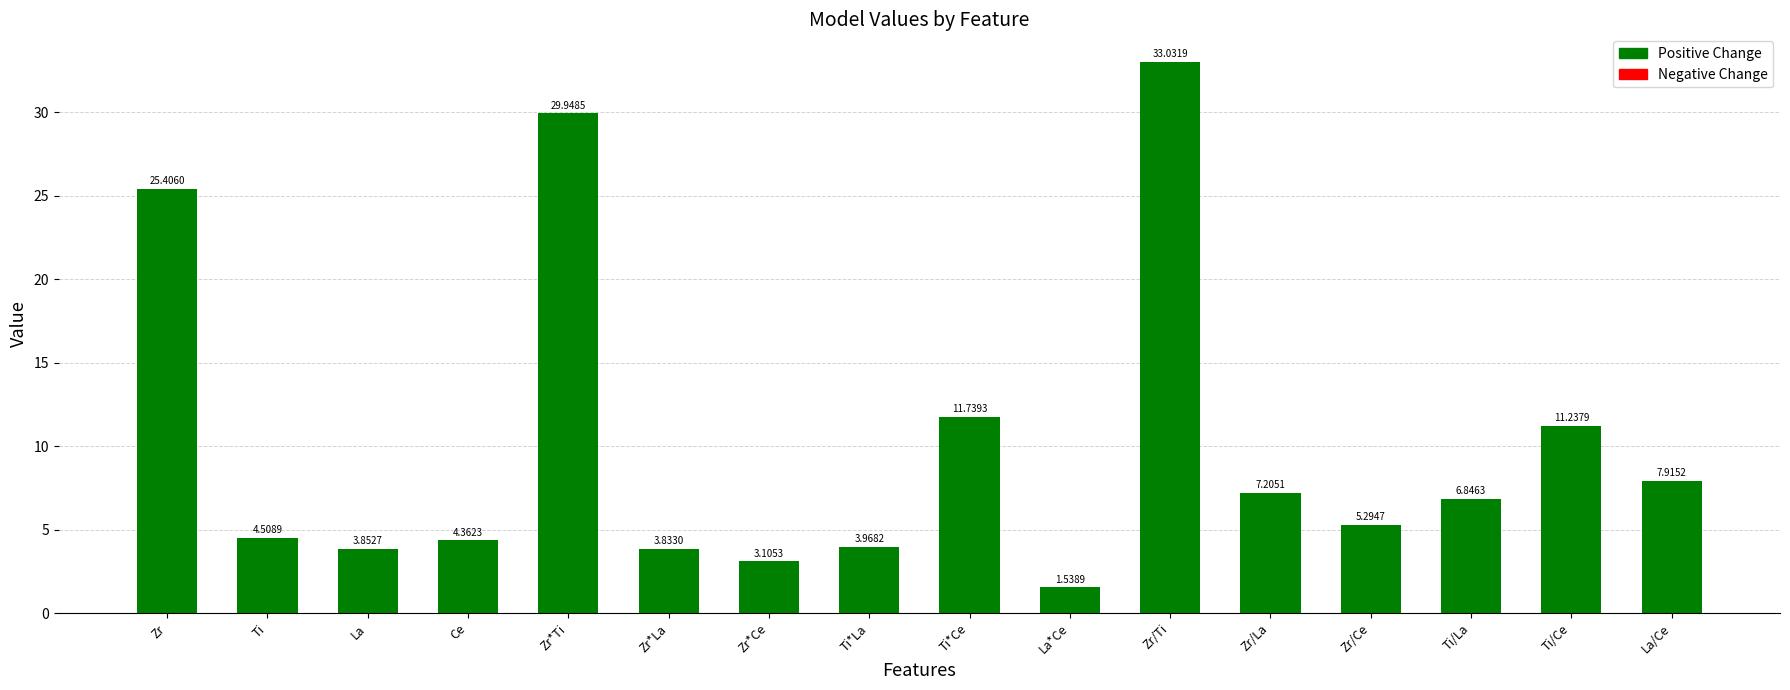

What is the difference between the maximum and minimum values?

31.5